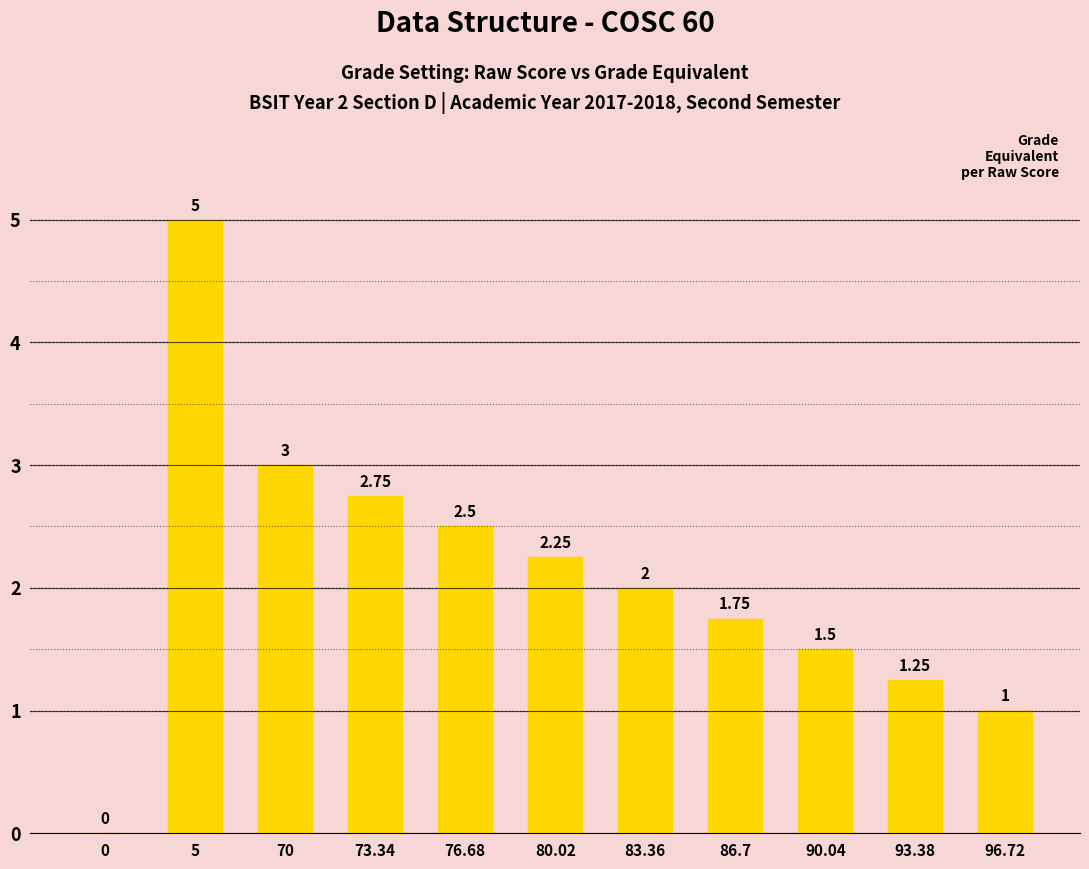

Approximately how many times larger is the value at 5 compared to 86.7?

2.9